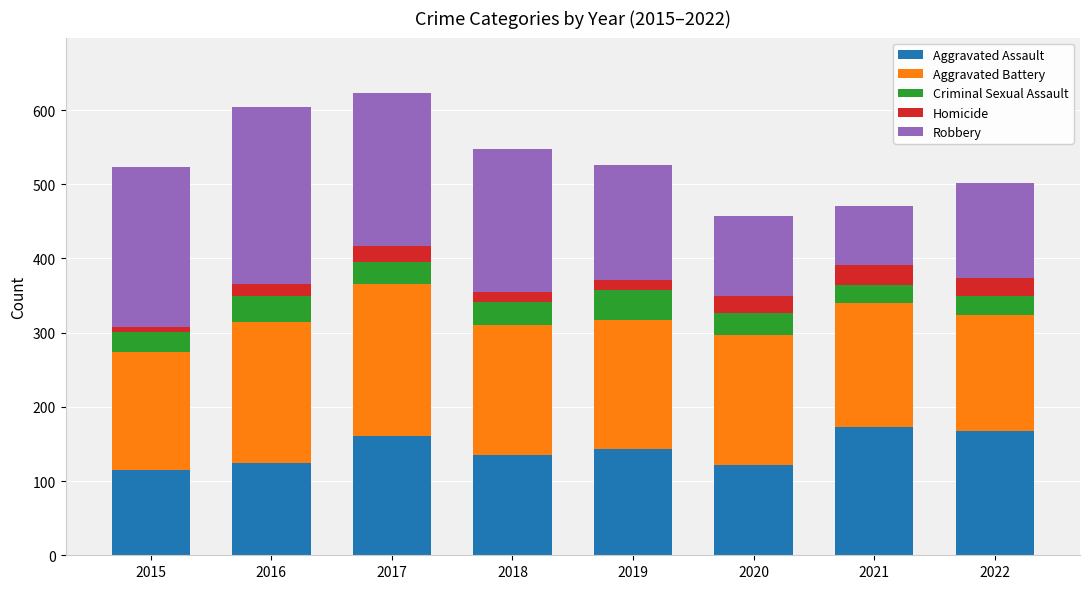

How many series are shown in this chart?

5